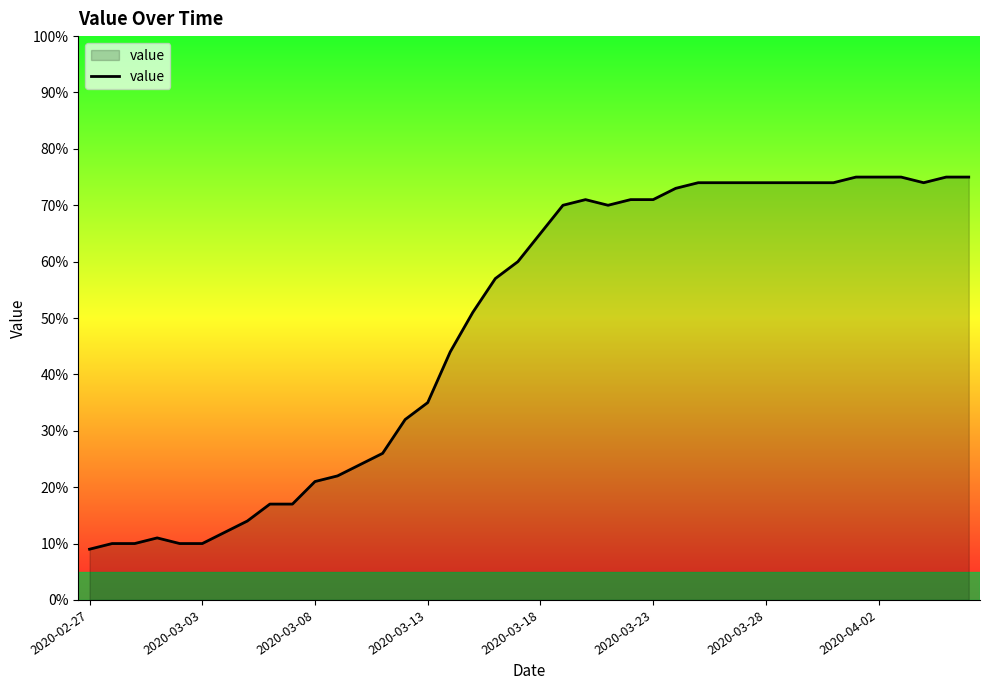

What is the minimum value shown in the chart?

9